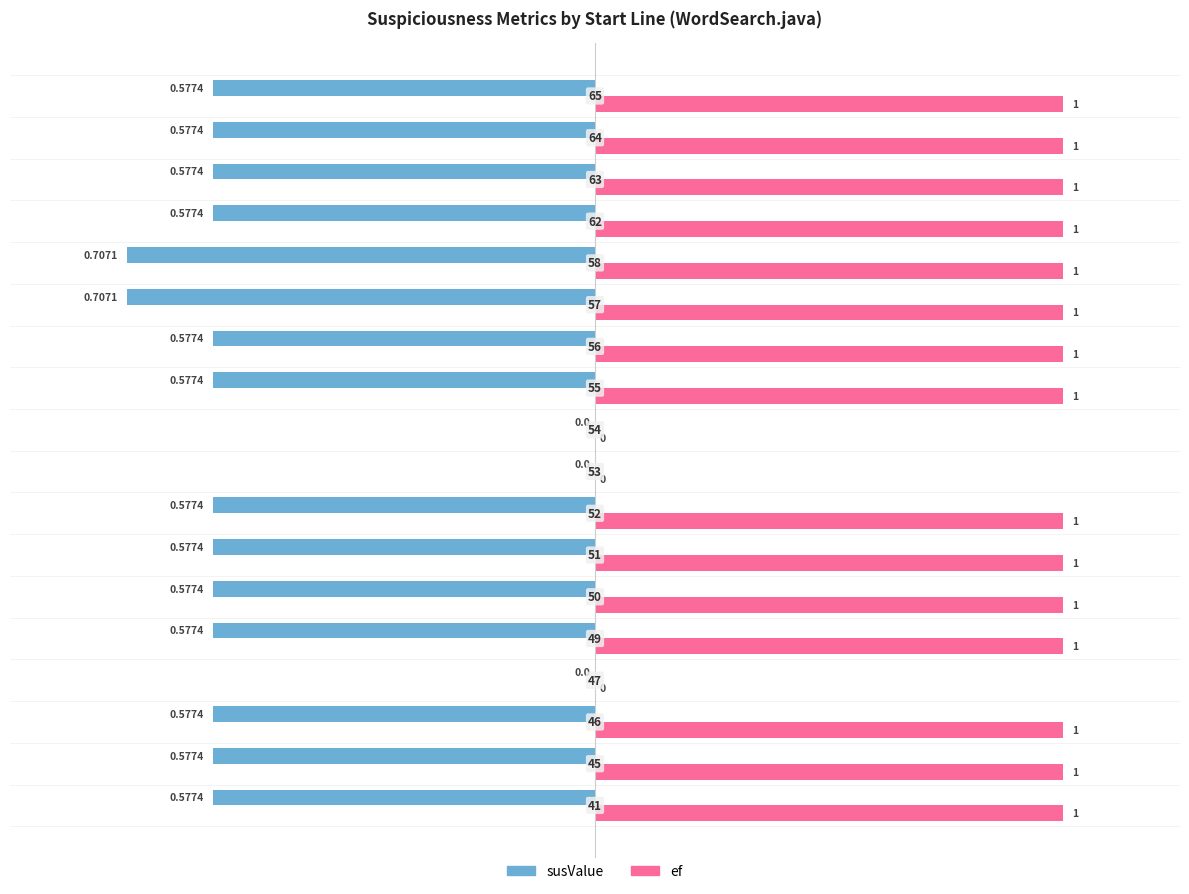

What are all the series names shown in the legend?

susValue, ef